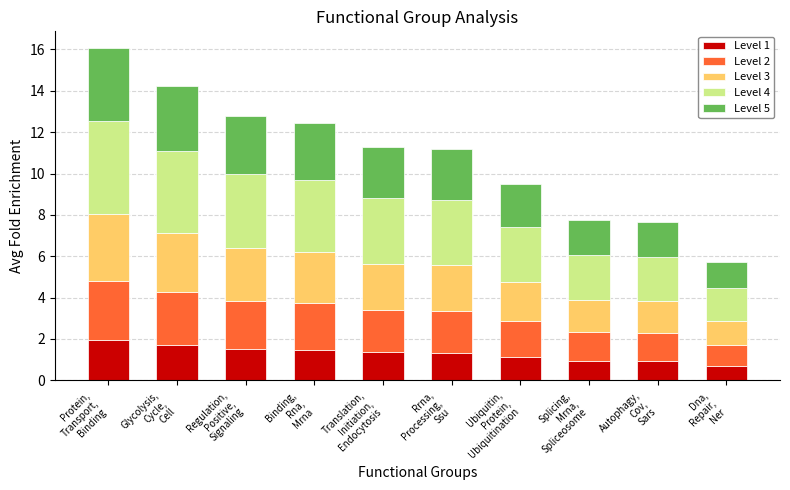

What is the minimum value for Level 1?

0.7